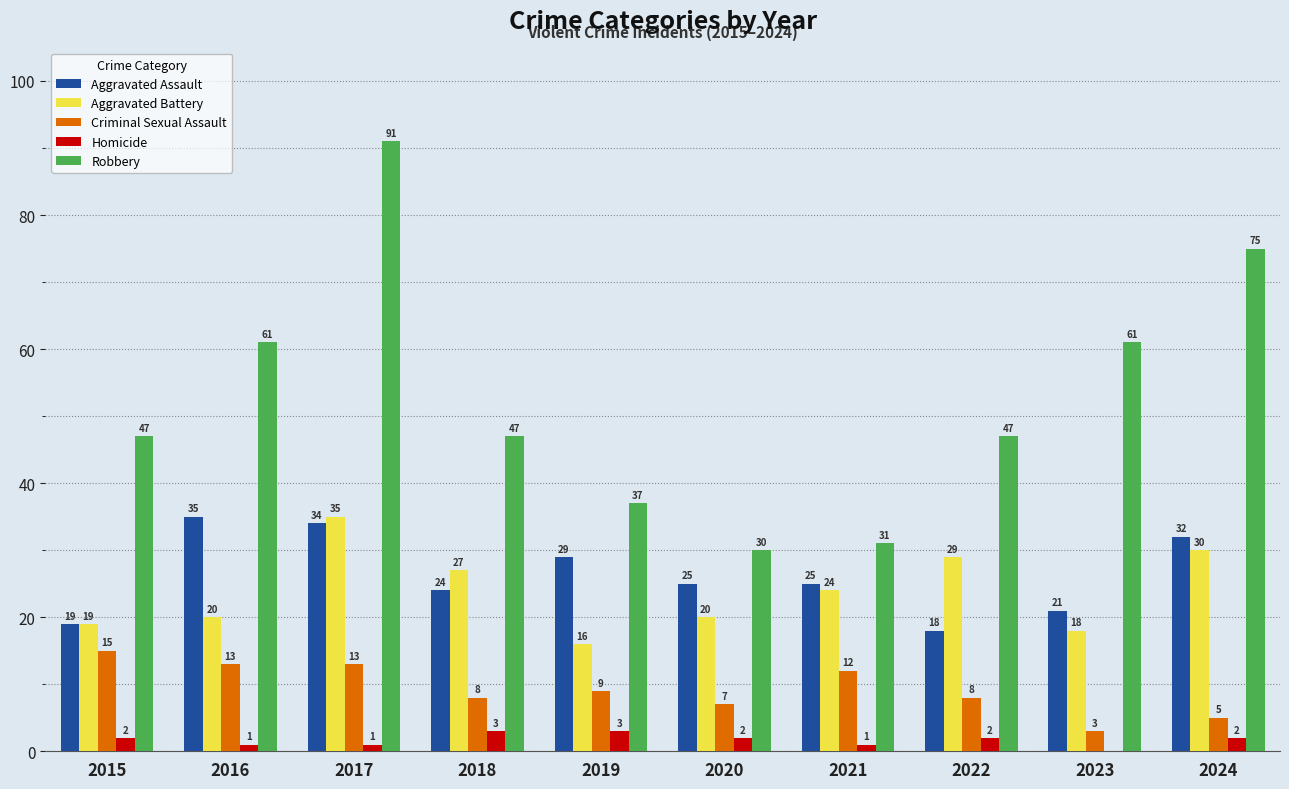

Which series has the largest total across all categories?

Robbery